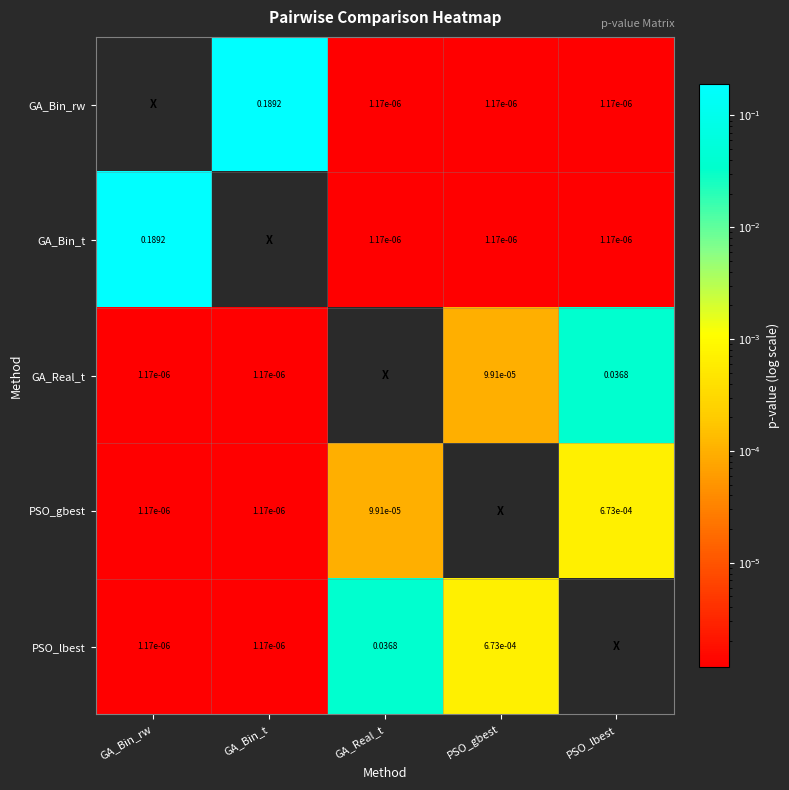

Is the value of GA_Bin_t at PSO_gbest greater than the value of GA_Bin_rw at GA_Bin_t?

No